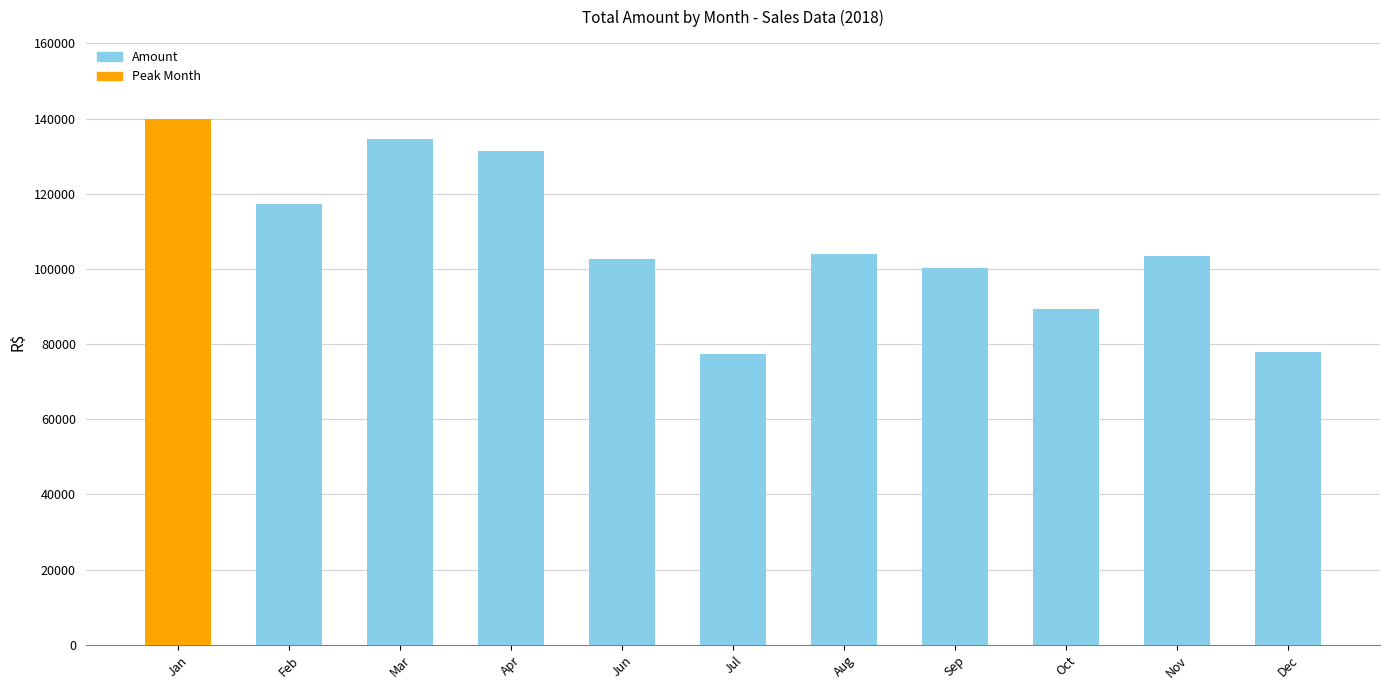

What is the sum of the values at Apr and Jun?

233883.0